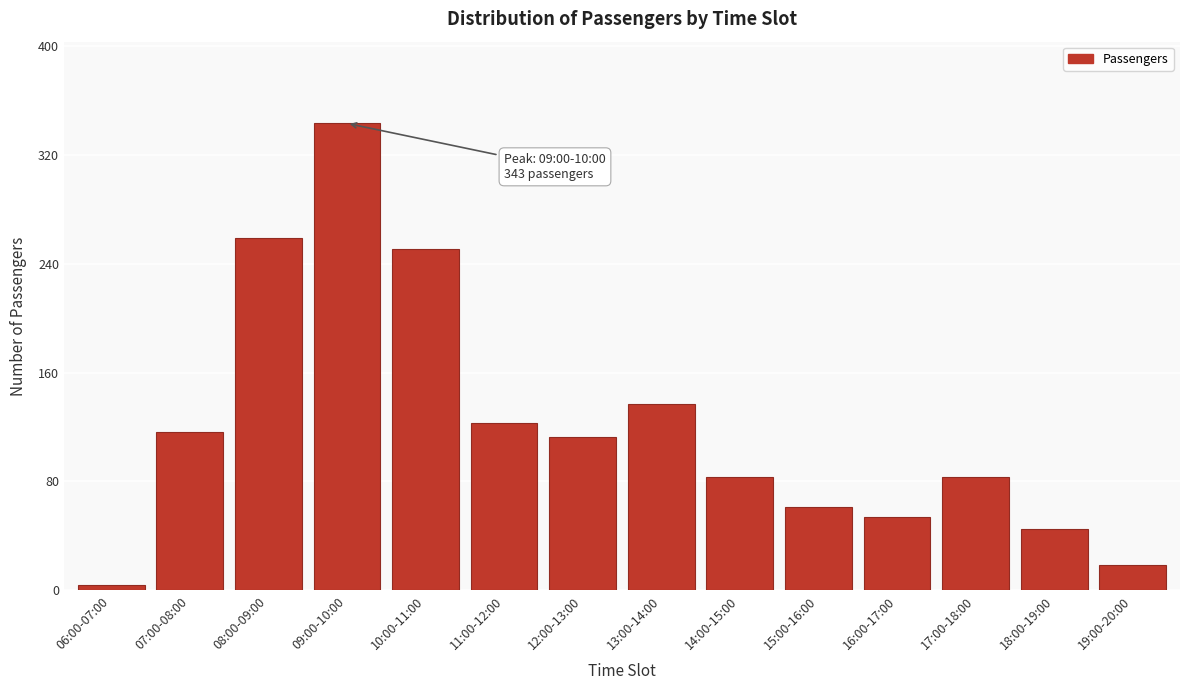

Reading left to right, what are all the values shown in this chart?

06:00-07:00=4	07:00-08:00=116	08:00-09:00=259	09:00-10:00=343	10:00-11:00=251	11:00-12:00=123	12:00-13:00=113	13:00-14:00=137	14:00-15:00=83	15:00-16:00=61	16:00-17:00=54	17:00-18:00=83	18:00-19:00=45	19:00-20:00=19